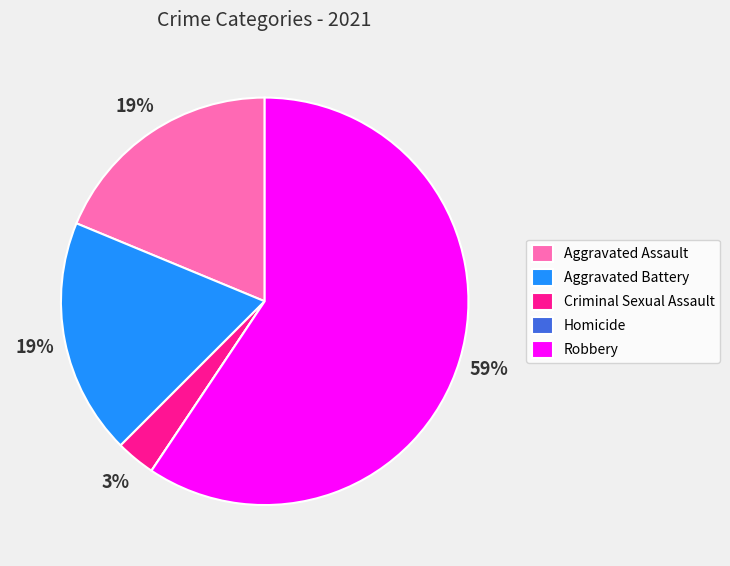

Which has a higher value, Aggravated Battery or Criminal Sexual Assault?

Aggravated Battery